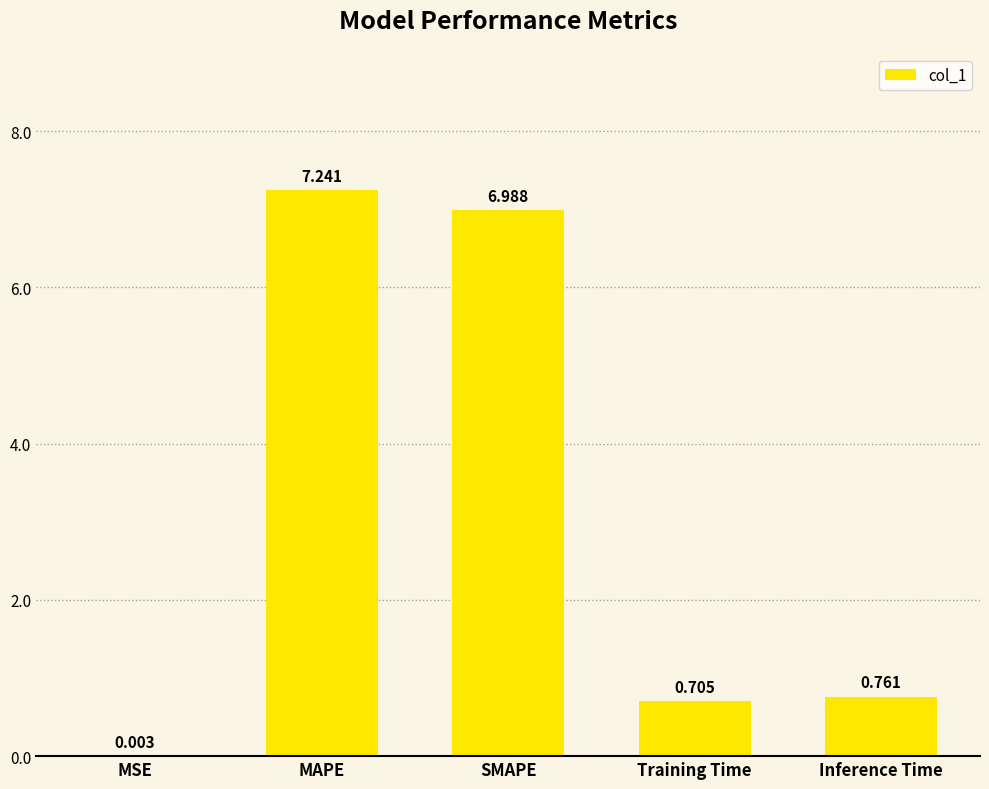

Which category has the highest value across all series?

MAPE